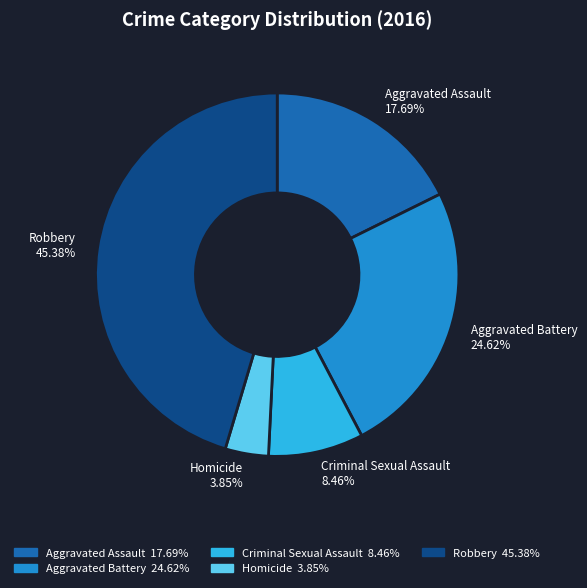

What portion of the pie excludes Aggravated Assault?

82.3%